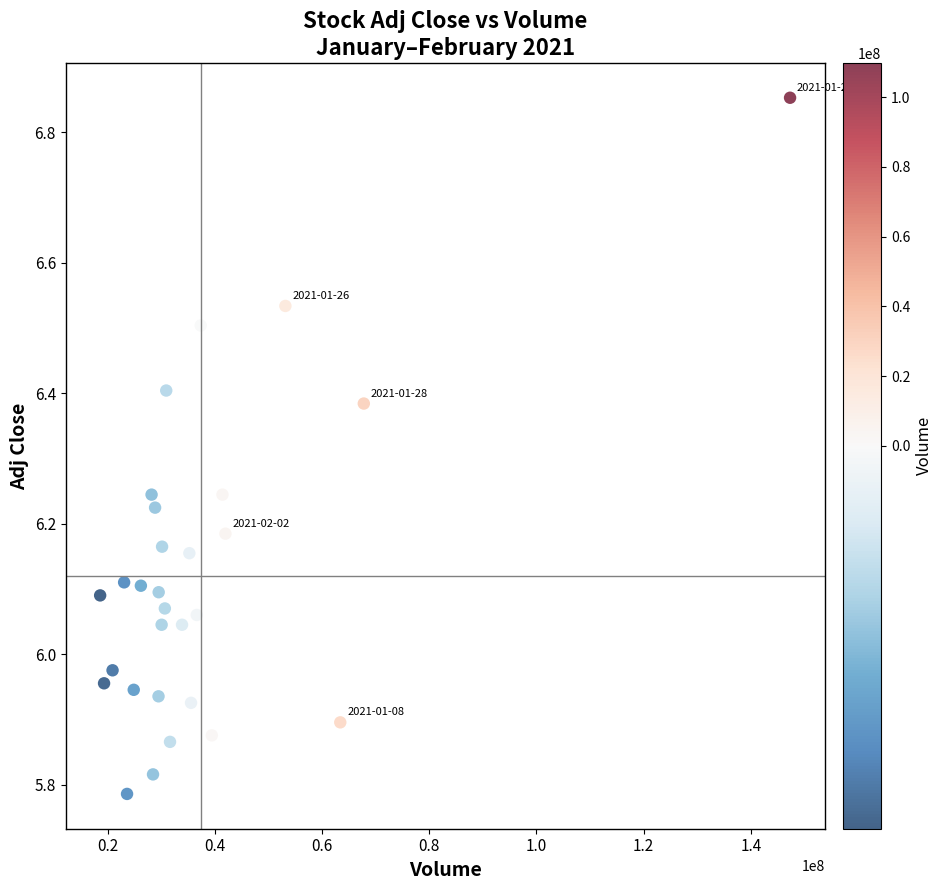

What is the range of X values (max minus min)?

128773000.0